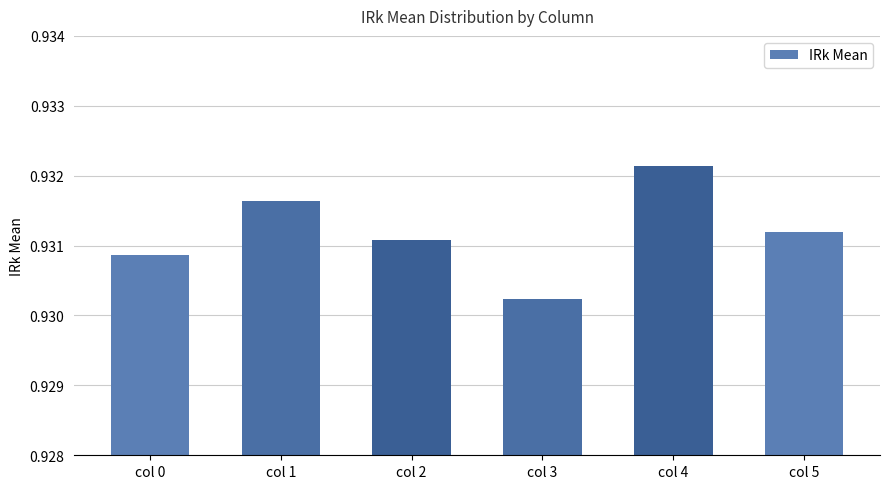

What is the sum of all values?

5.6